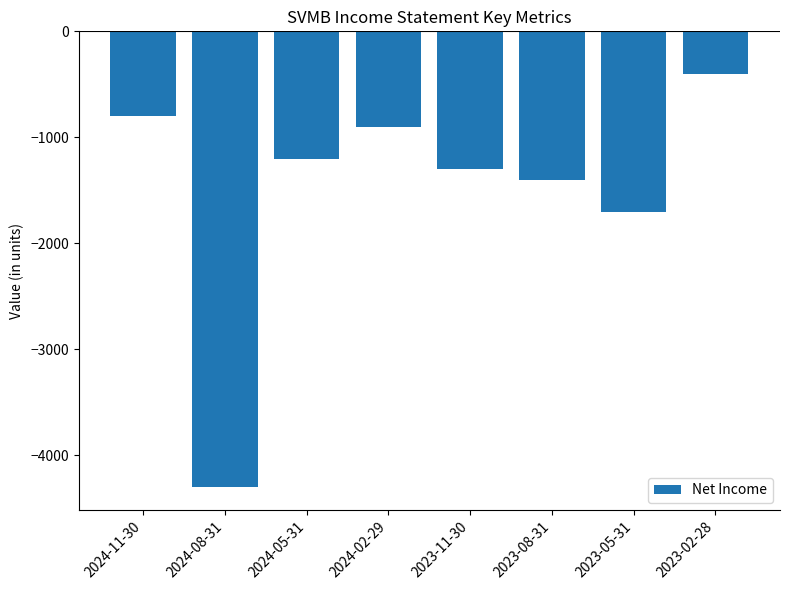

Reading right to left, transcribe all the data shown in this chart.

2023-02-28=-400	2023-05-31=-1700	2023-08-31=-1400	2023-11-30=-1300	2024-02-29=-900	2024-05-31=-1200	2024-08-31=-4300	2024-11-30=-800